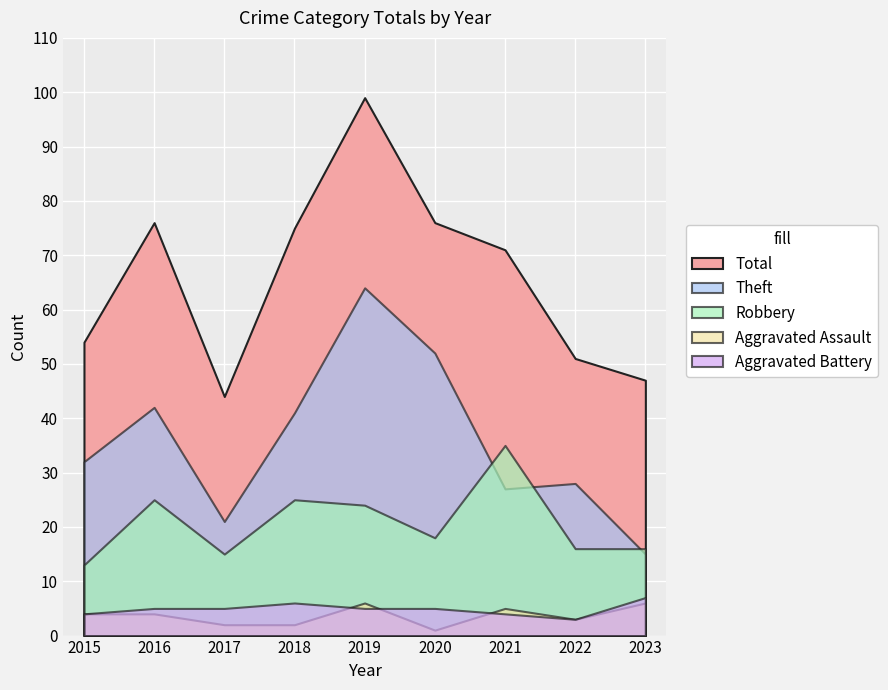

Which series has the largest range (max minus min)?

Total